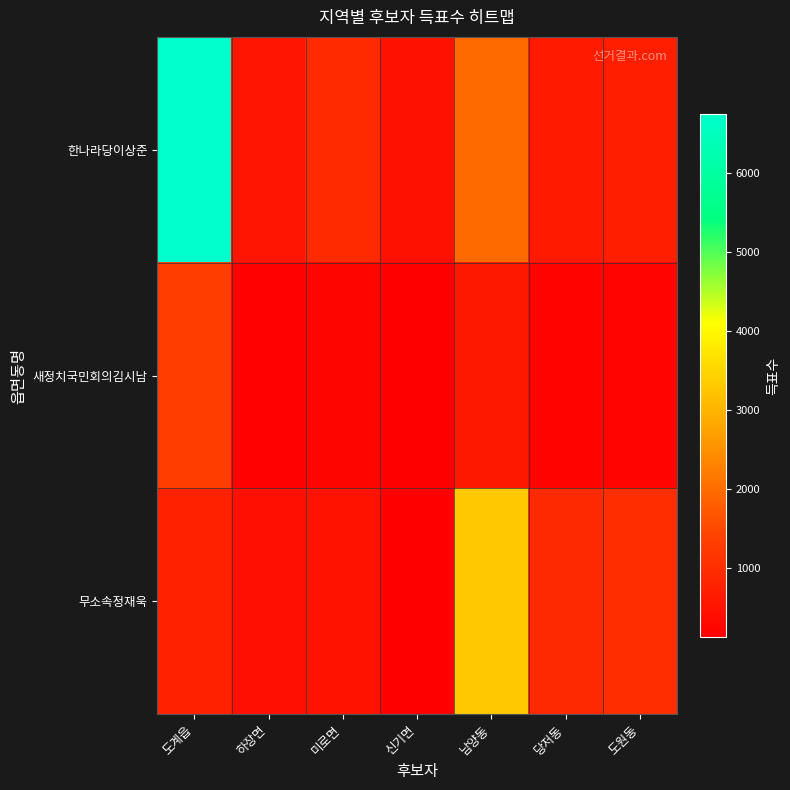

Which series changed the most between 도계읍 and 도원동?

한나라당이상준